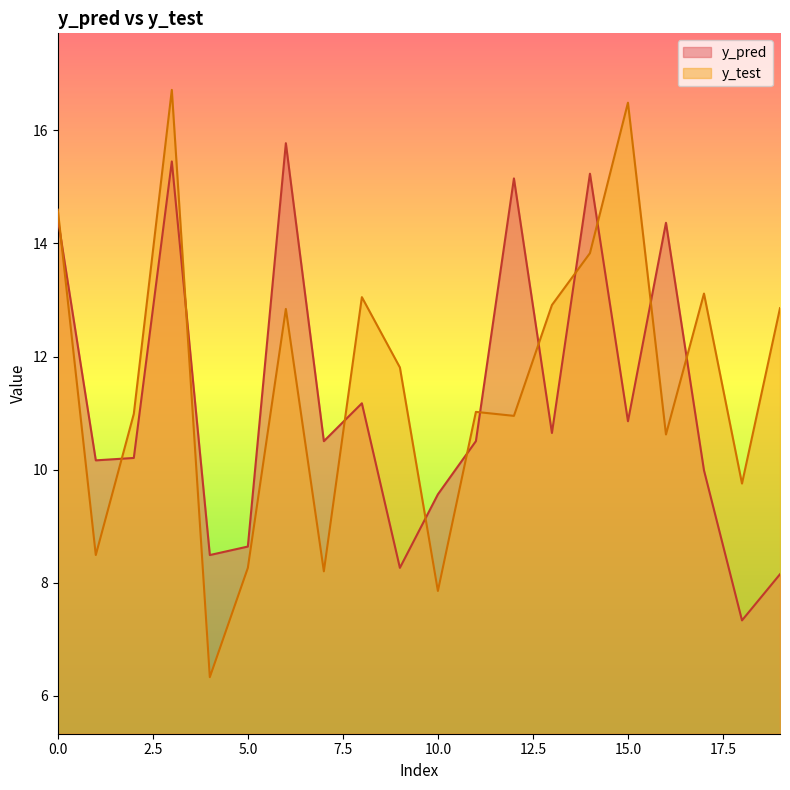

Where is the first local maximum for y_test?

3